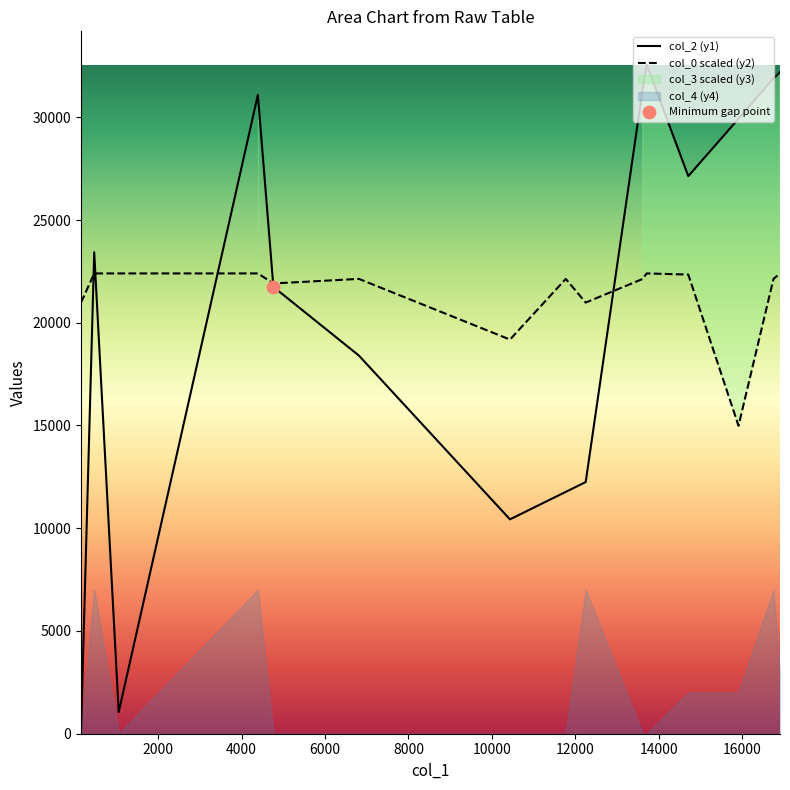

Which series reaches the maximum Y coordinate?

col_2 (y1)